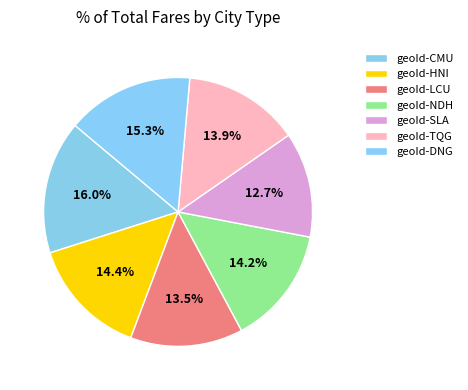

What is the total percentage of geoId-LCU and geoId-DNG?

28.8%